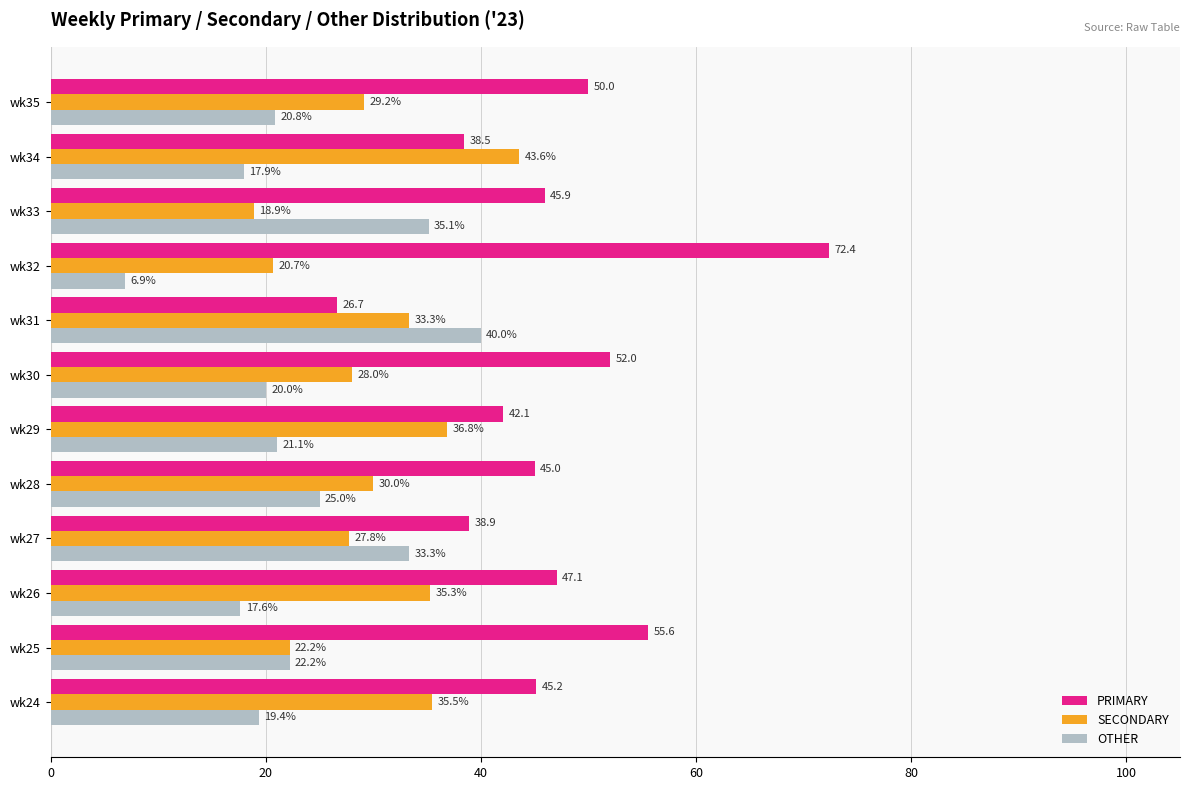

How many values in the OTHER series exceed 21?

6